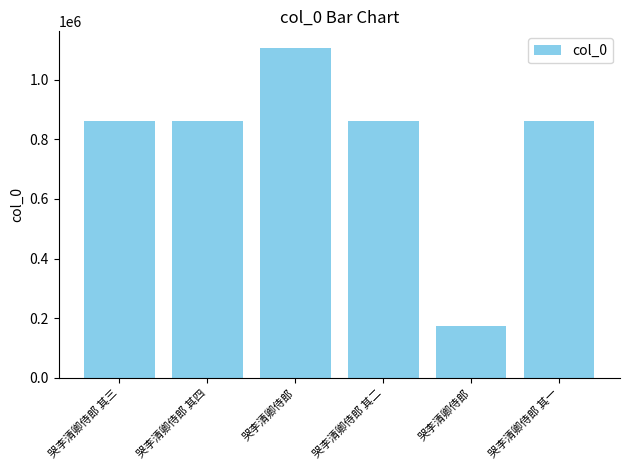

Is it true that the value at 哭李清卿侍郎 其三 is 205329?

False